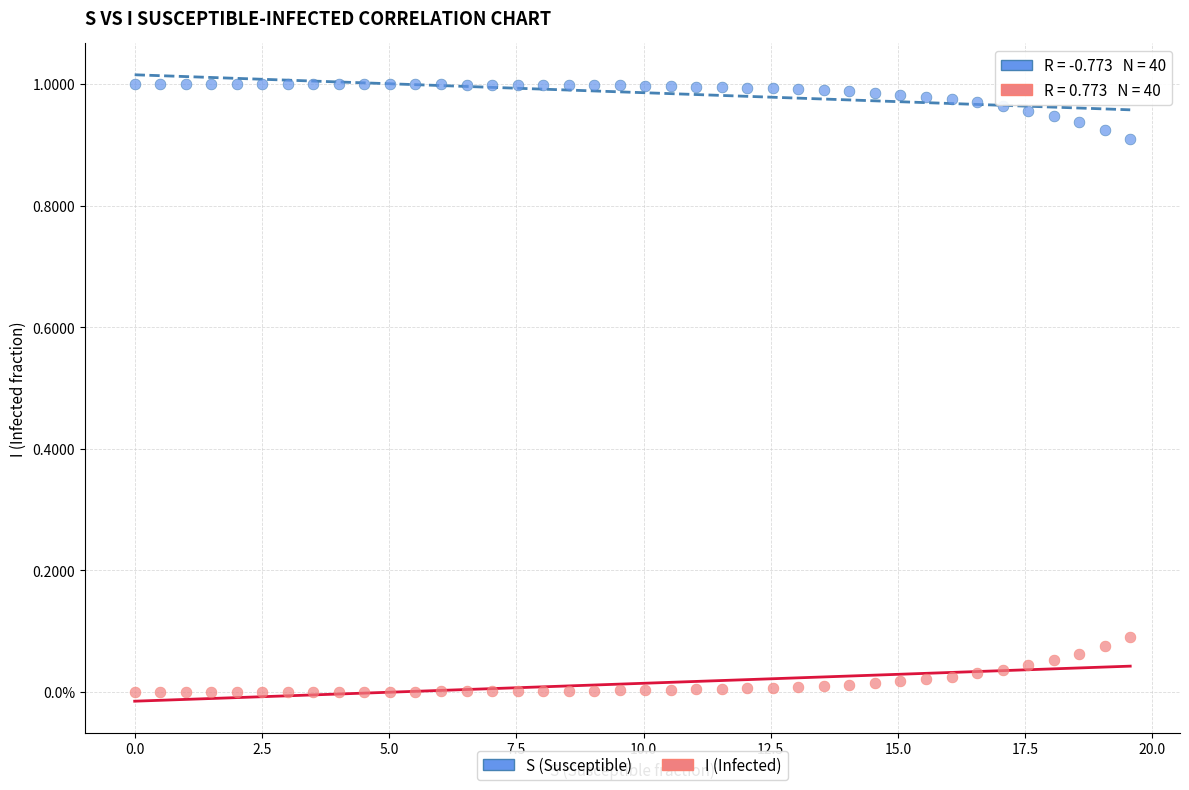

Which series contains the highest Y value?

S (Susceptible)